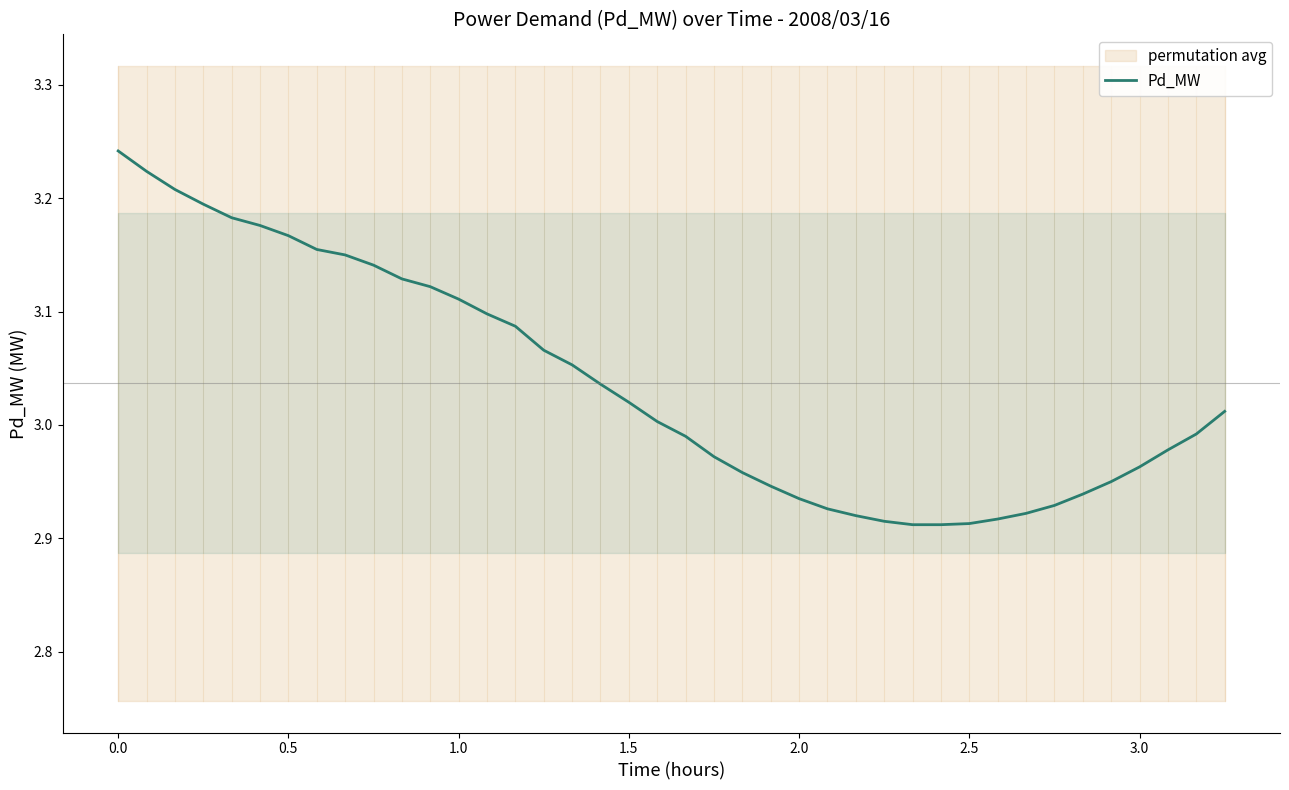

True or false: Pd_MW has a value of 0.8 at 0.0.

False